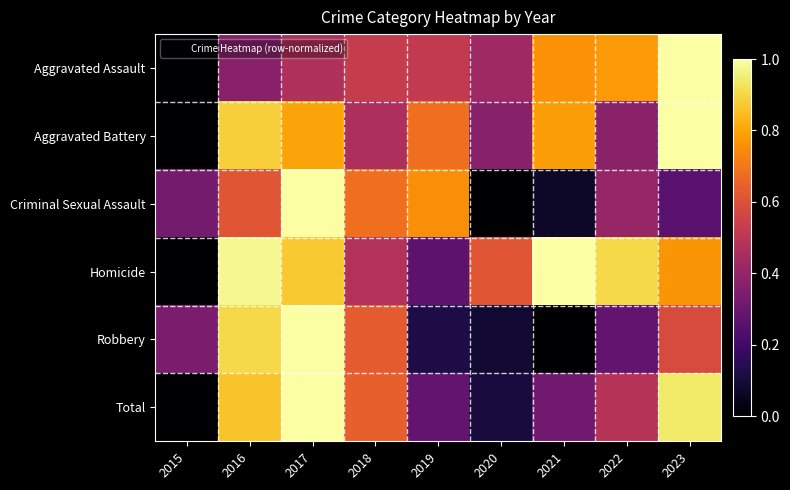

What is the greatest value displayed?

1.0